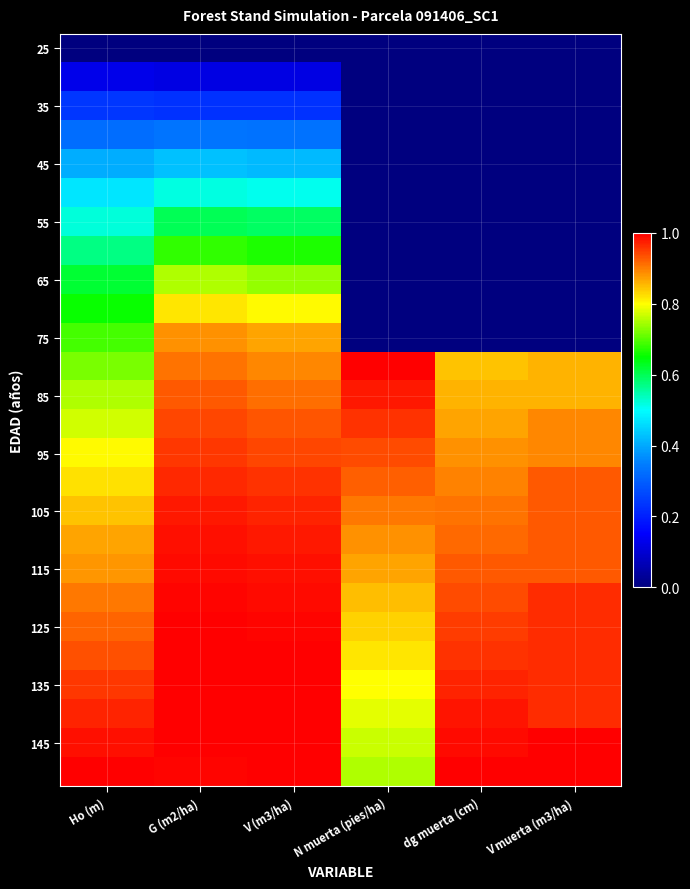

What is the spread (max minus min) of values at dg muerta (cm)?

1.0